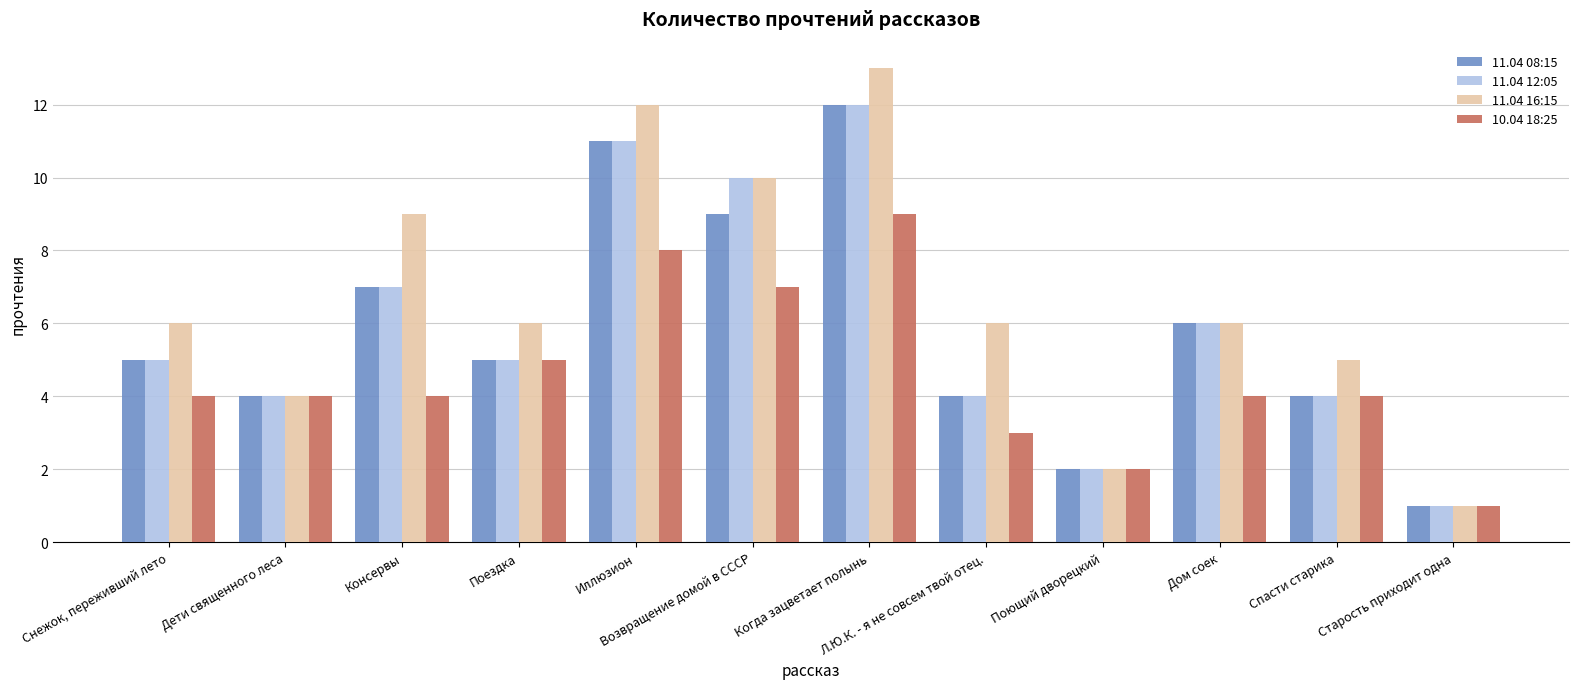

What is the label of the 4th bar from the right?

Поющий дворецкий